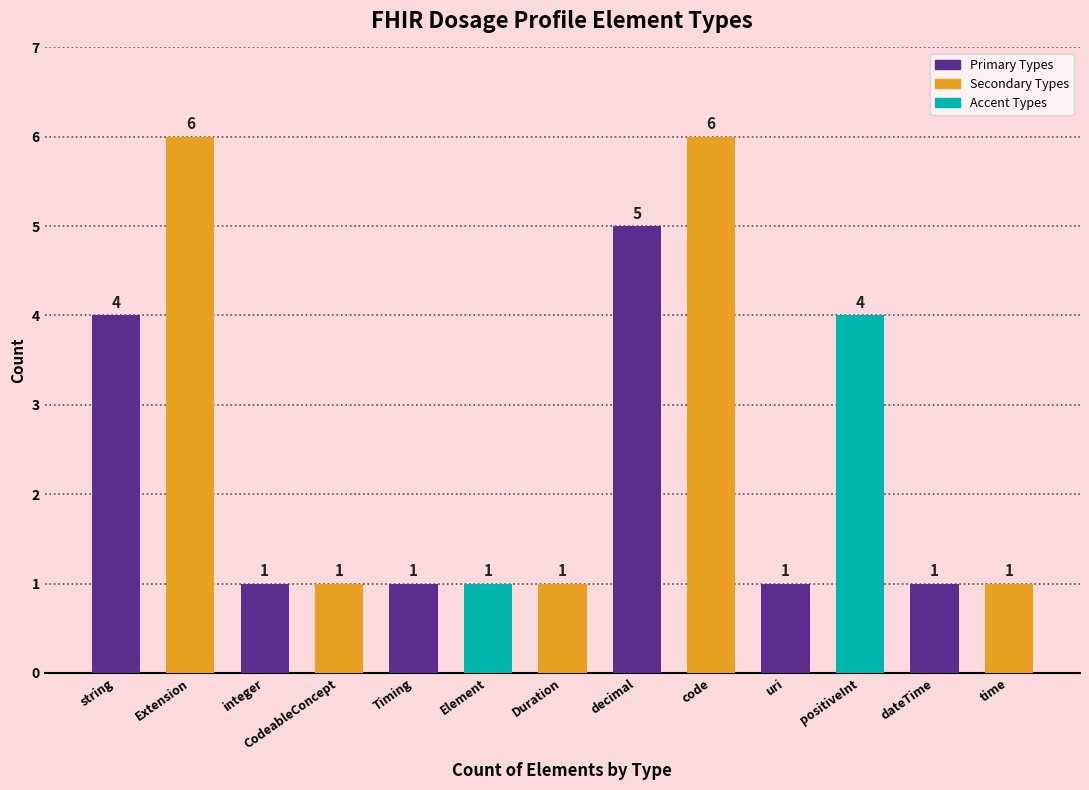

What is the label of the 2nd bar from the left?

Extension